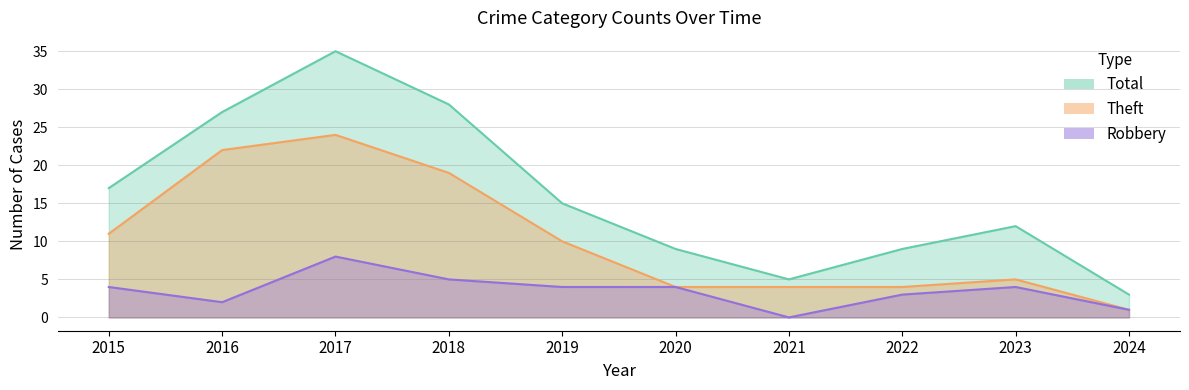

What is the difference between the highest and lowest values at 2023?

8